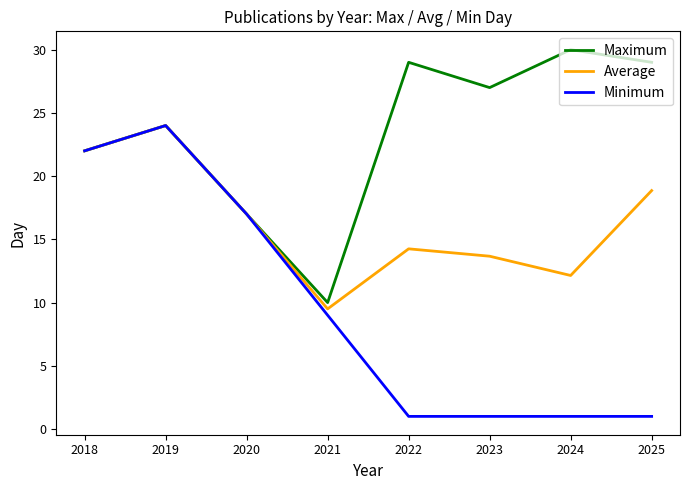

What is the difference between the maximum and second lowest values in the Average series?

11.9